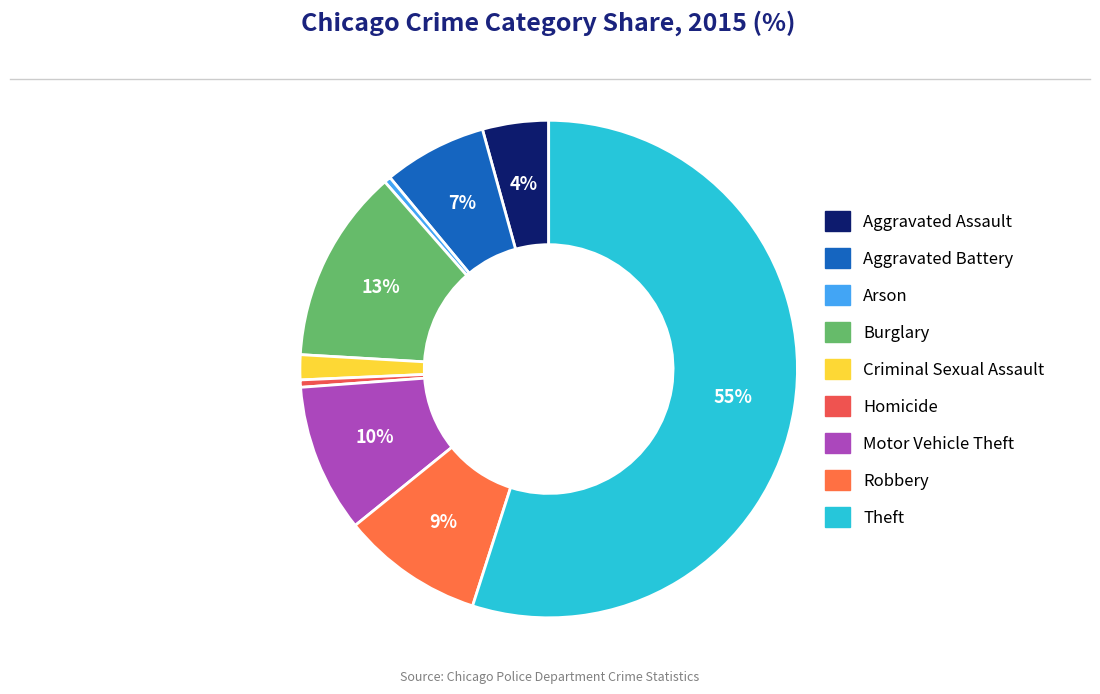

Which slice is the largest?

Theft